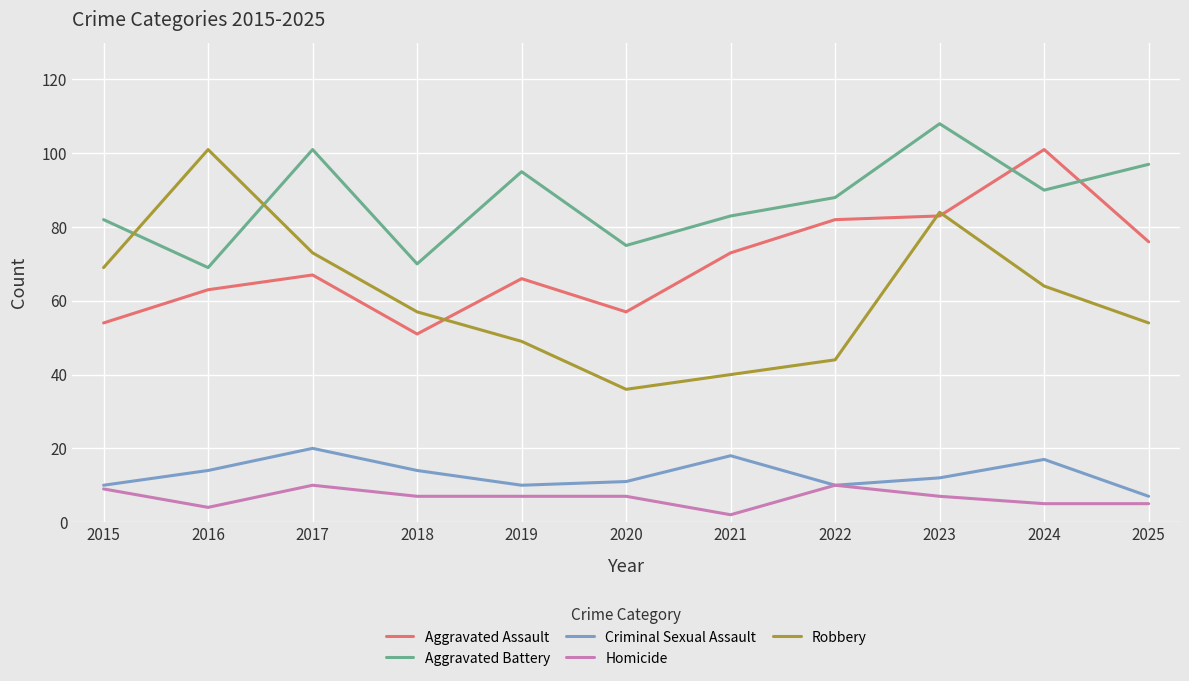

Read the Criminal Sexual Assault value at 2021.

18